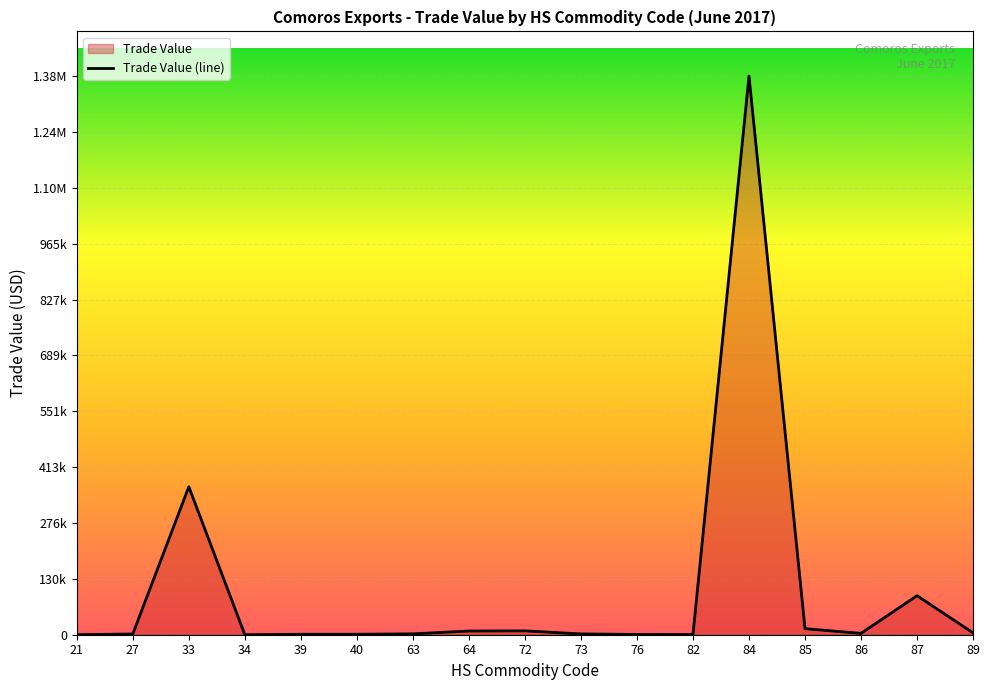

Reading right to left, transcribe all the data shown in this chart.

4565	96292	3357	14918	1378334	561	681	1993	9512	9130	2156	1112	1123	34	365070	1842	68